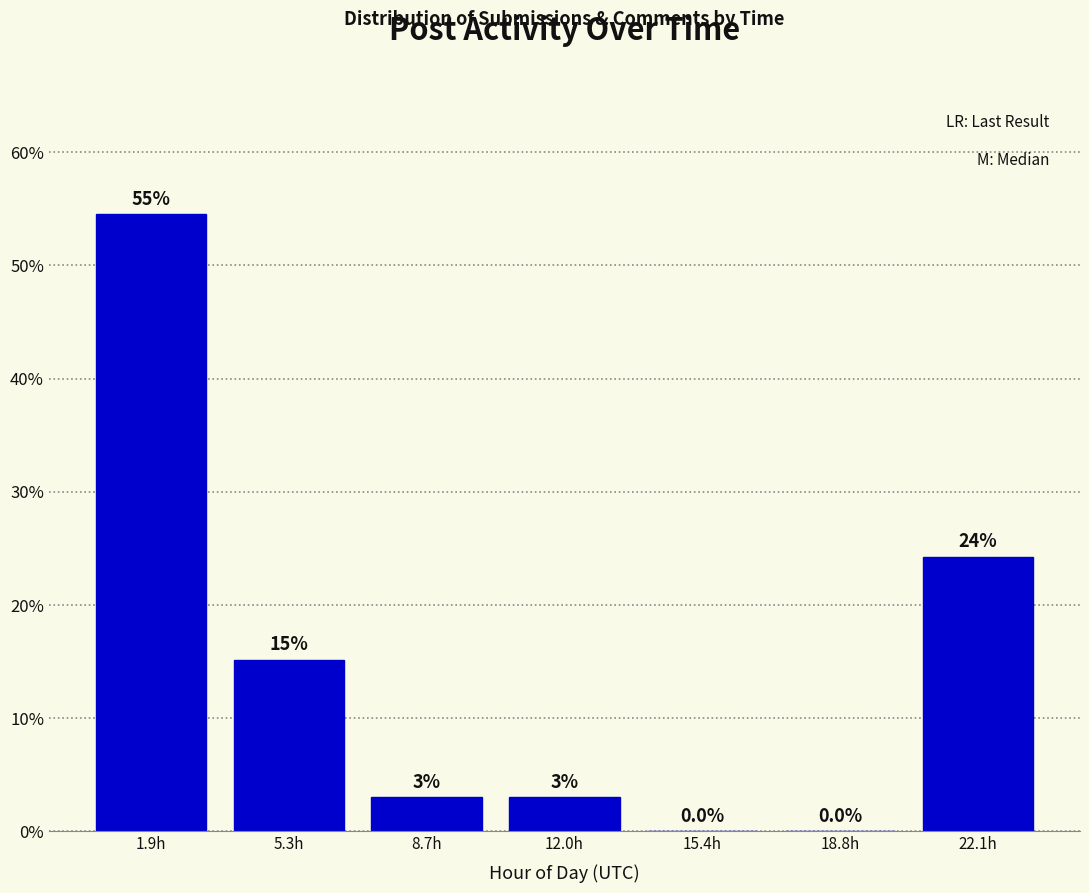

Which range on the x-axis has the tallest bar?

0.0 to 3.5